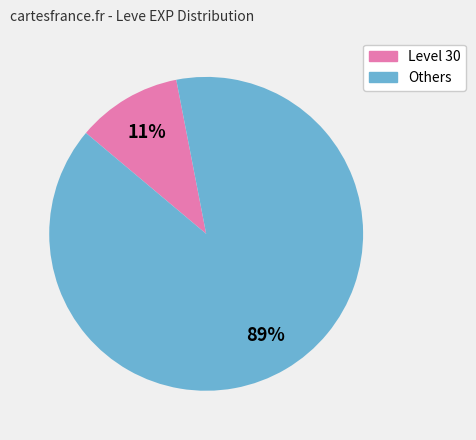

Count the number of slices in the pie.

2